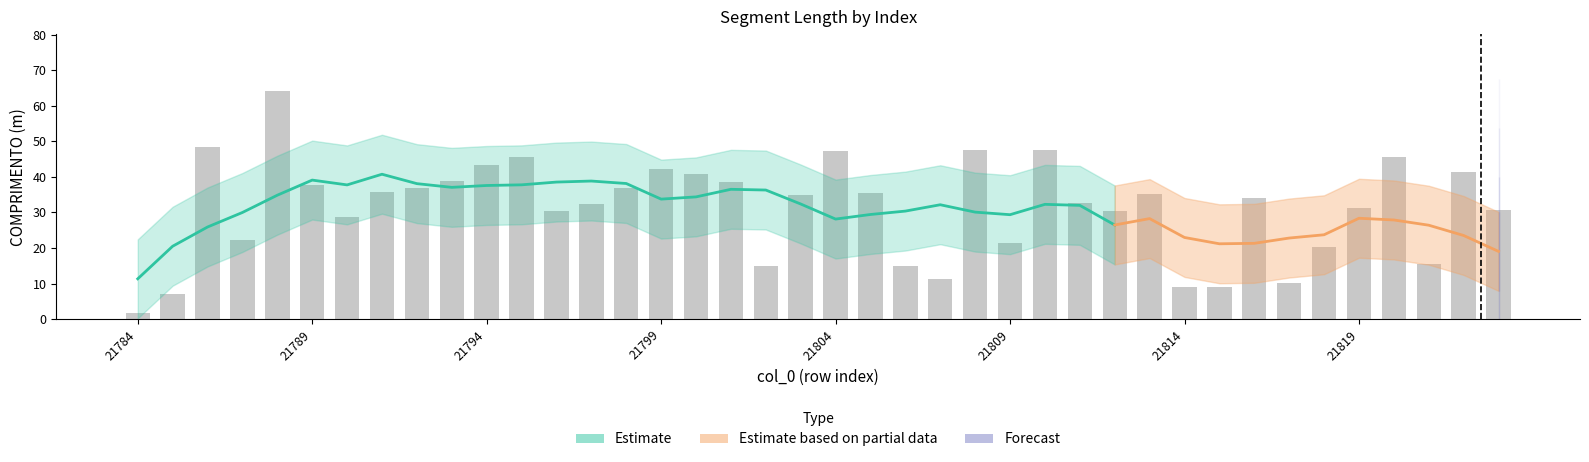

What is the difference between the values at 21808 and 21798?

10.6